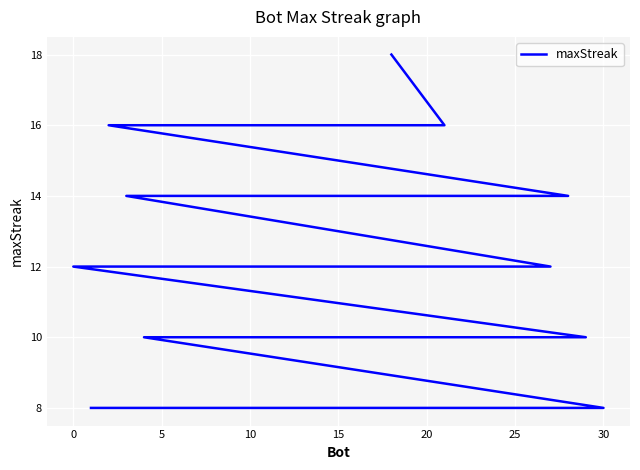

Count the number of categories in the chart.

31